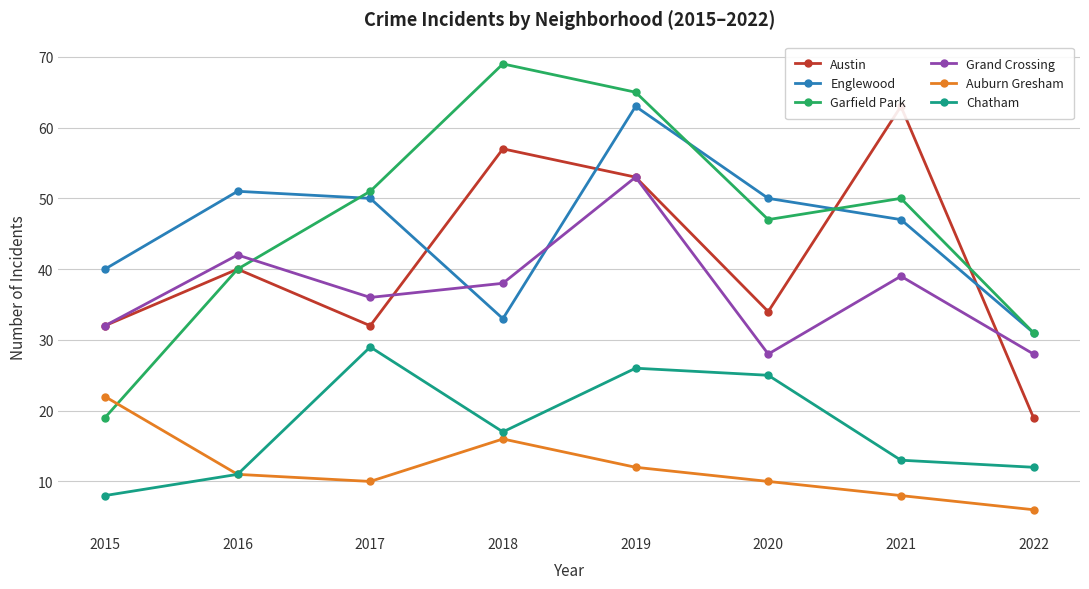

True or false: Auburn Gresham has more than 2 points higher than both neighbors.

False